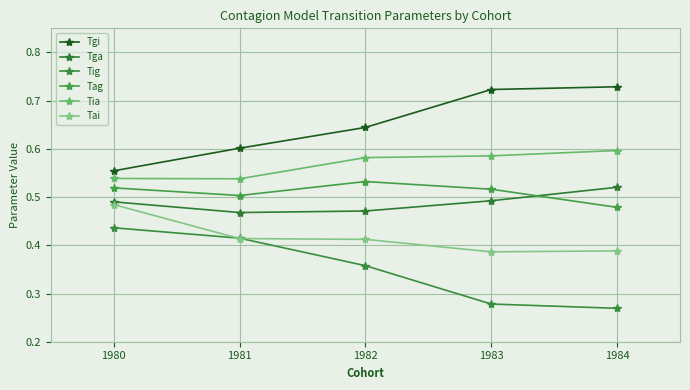

True or false: Tag and Tia cross at least once.

False